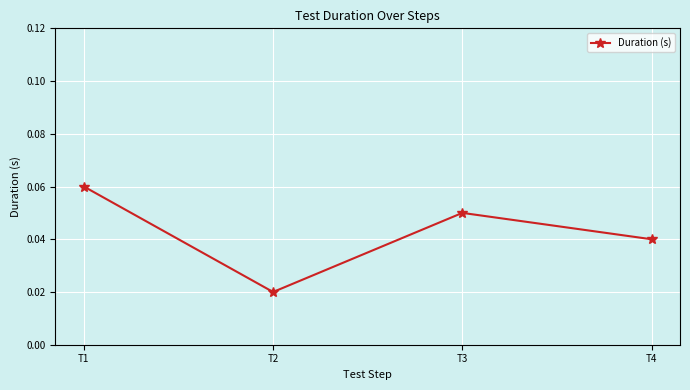

At which category does the data reach its first local valley?

T2